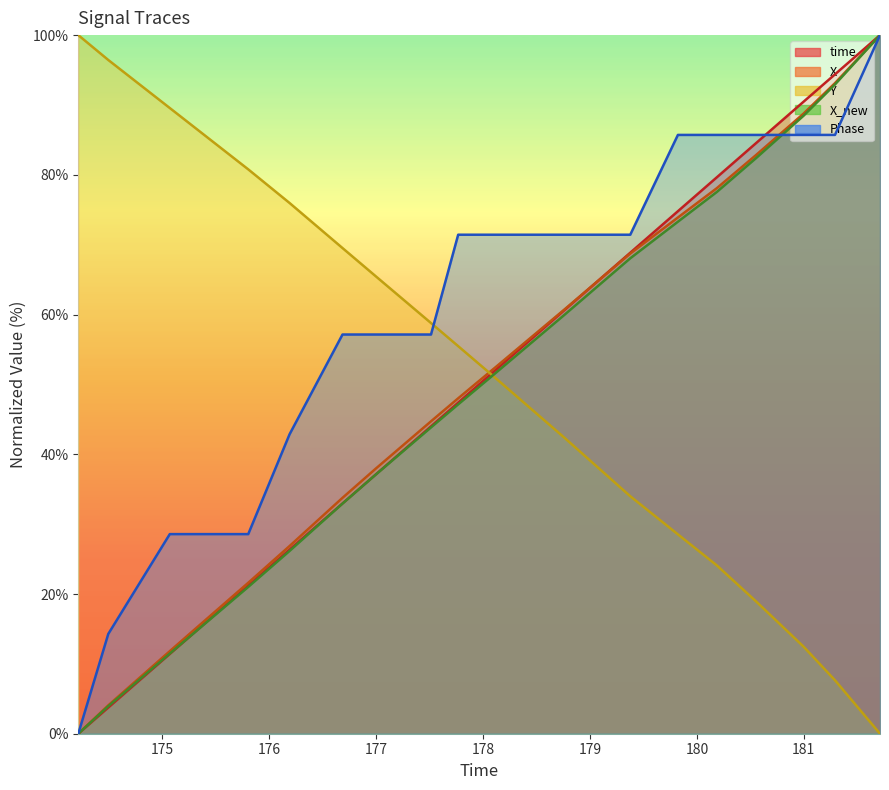

What is the maximum value shown in the chart?

100.0